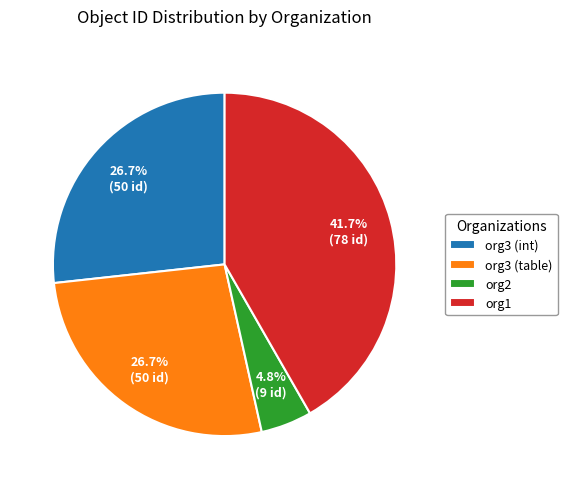

Count the number of slices in the pie.

4